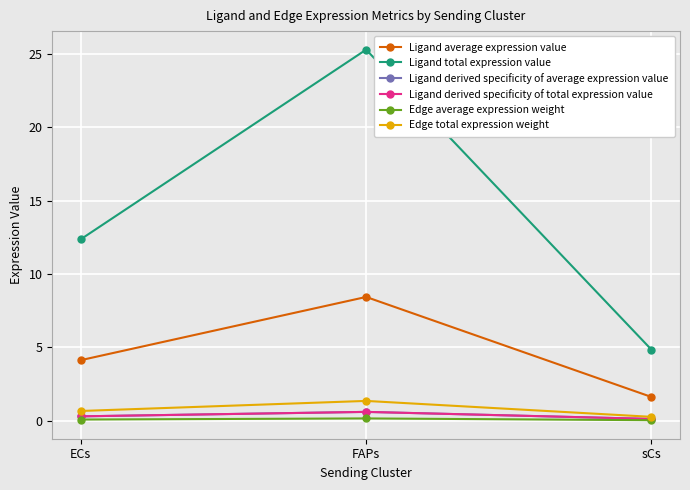

Is this an area chart (filled region under the line)?

No